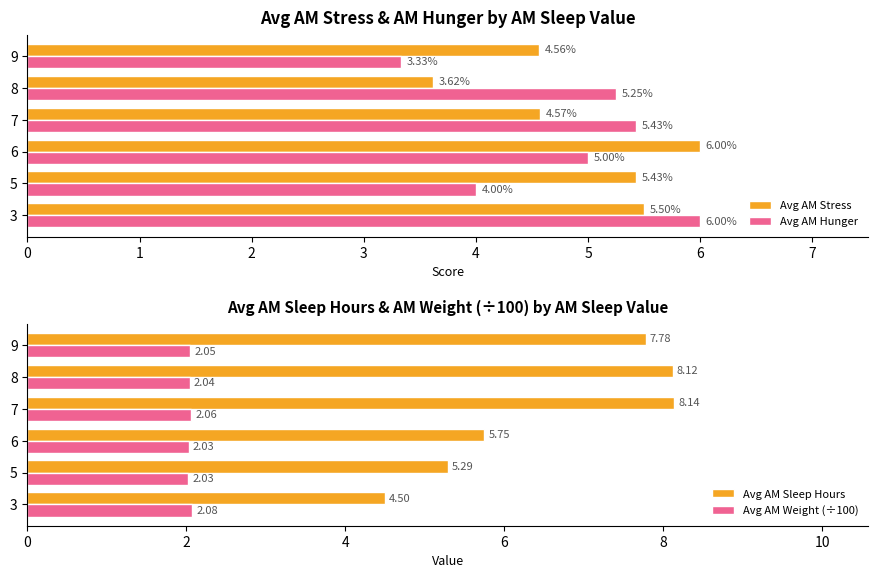

How many series are shown in this chart?

4